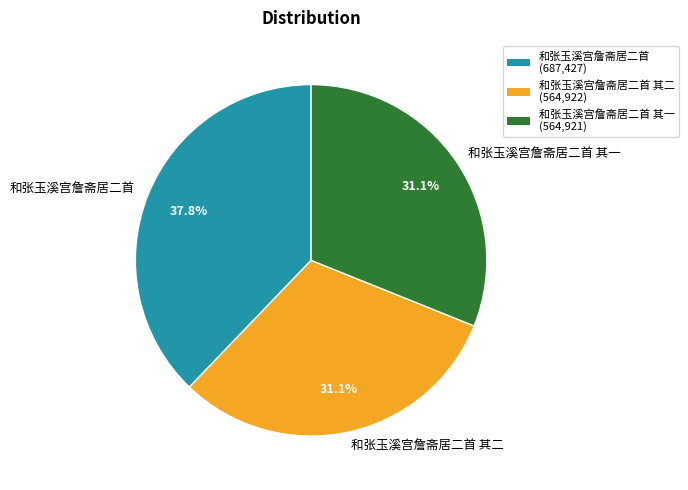

What is the ratio of the value at 和张玉溪宫詹斋居二首 其一 to the value at 和张玉溪宫詹斋居二首 其二?

1.0